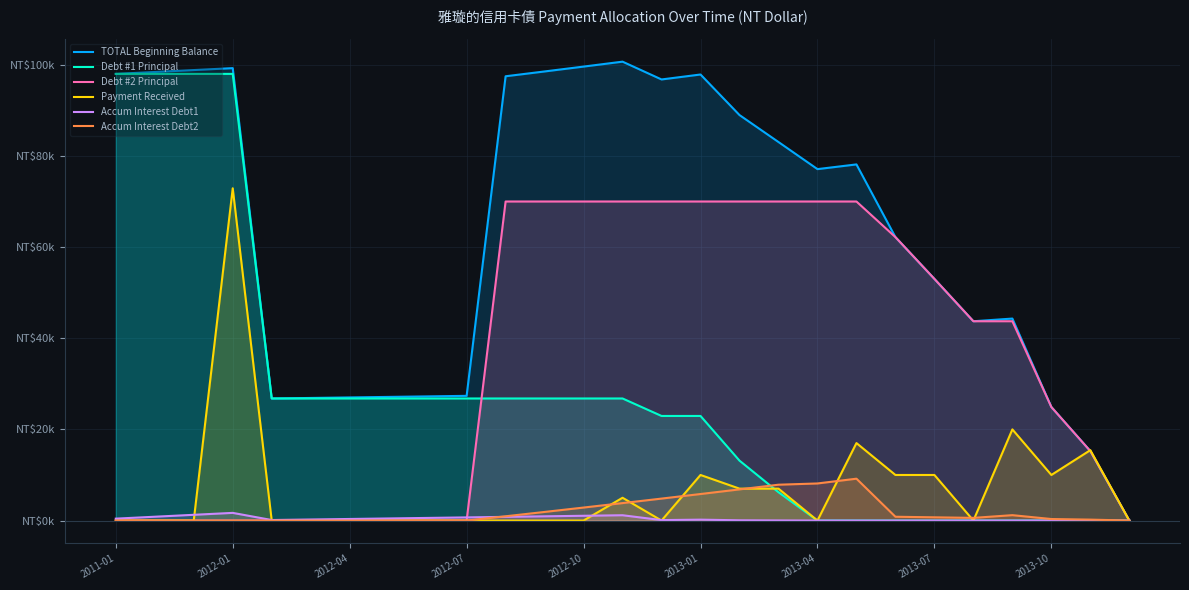

Which series has the largest total across all categories?

TOTAL Beginning Balance